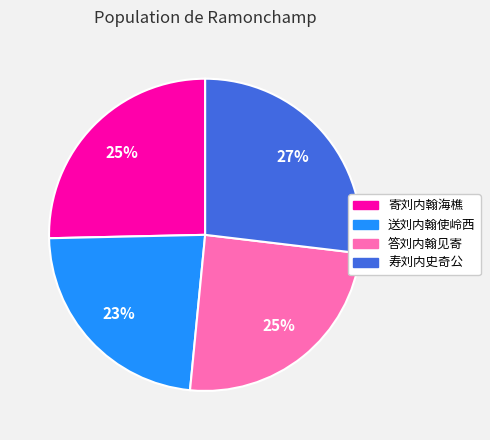

Which has a higher value, 答刘内翰见寄 or 寿刘内史奇公?

寿刘内史奇公